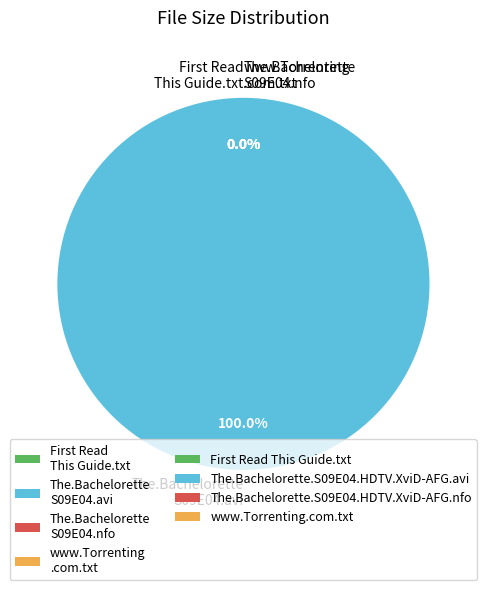

How many slices are in this pie chart?

4